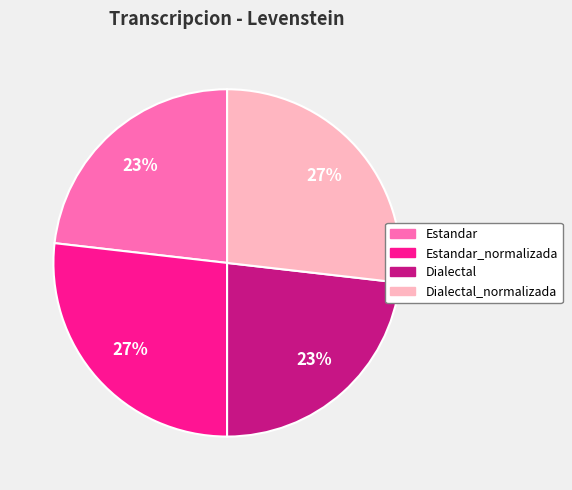

To the nearest percent, what portion does Dialectal_normalizada represent?

27%